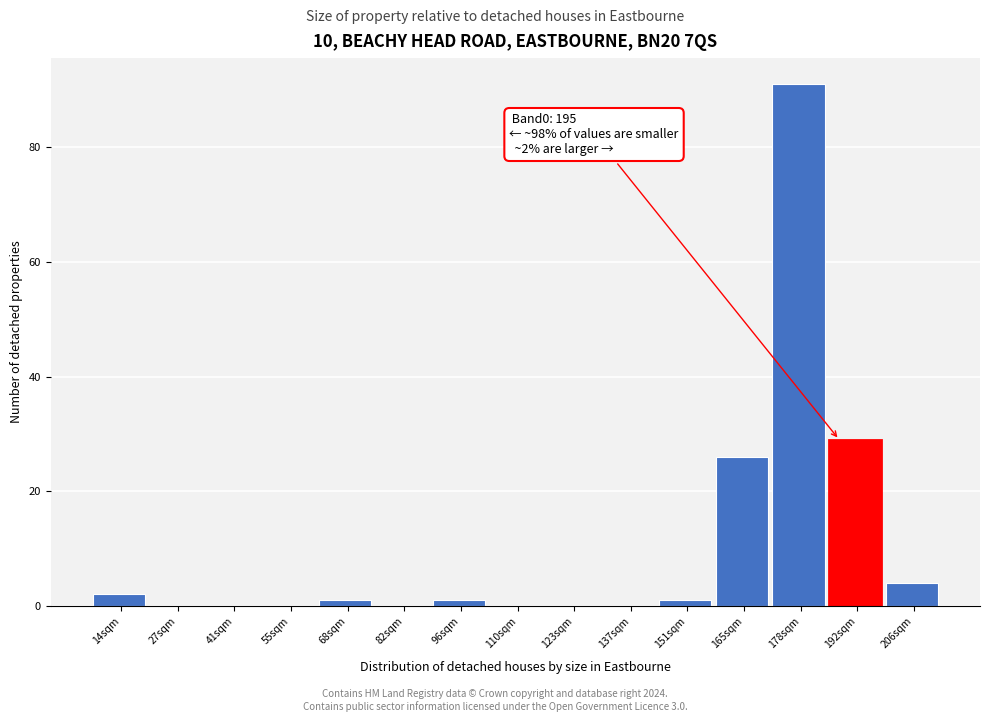

Reading right to left, what are all the values shown in this chart?

206sqm=4	192sqm=29	178sqm=91	165sqm=26	151sqm=1	137sqm=0	123sqm=0	110sqm=0	96sqm=1	82sqm=0	68sqm=1	55sqm=0	41sqm=0	27sqm=0	14sqm=2